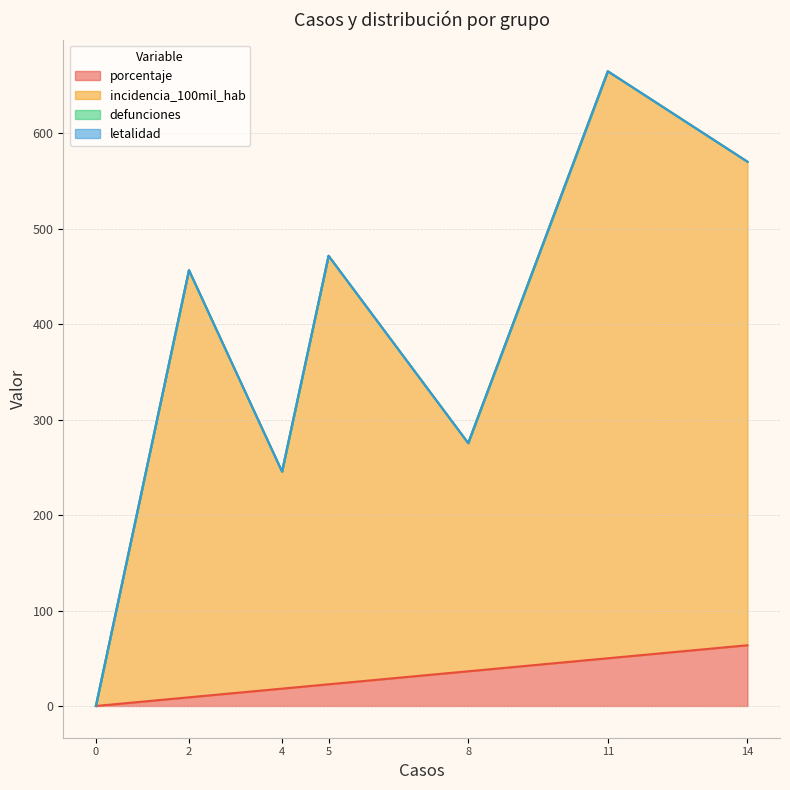

Does the chart have visible grid lines?

Yes